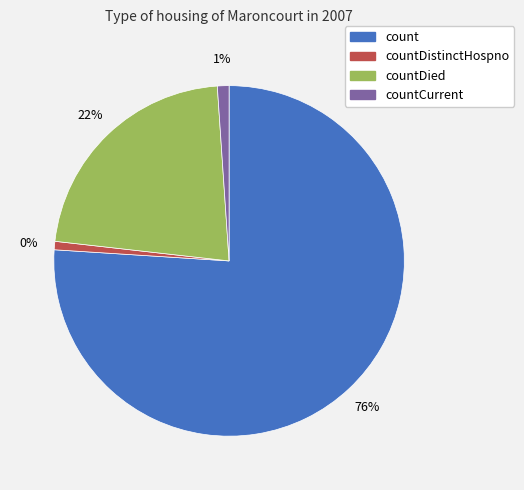

Is it true that count is 82% of the pie?

False